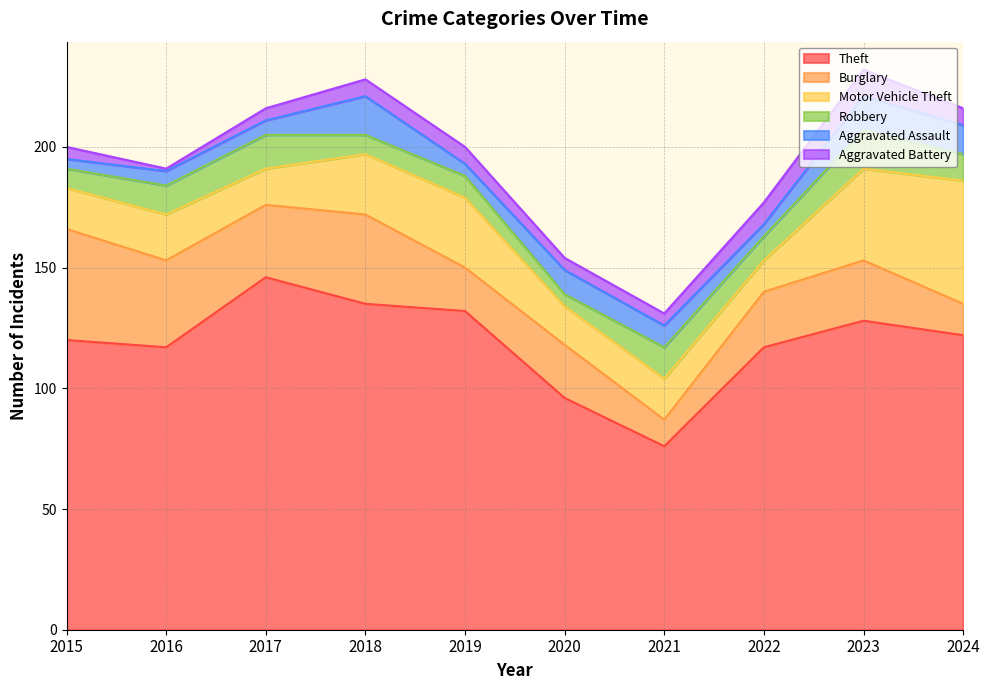

Count the number of data series in this chart.

6